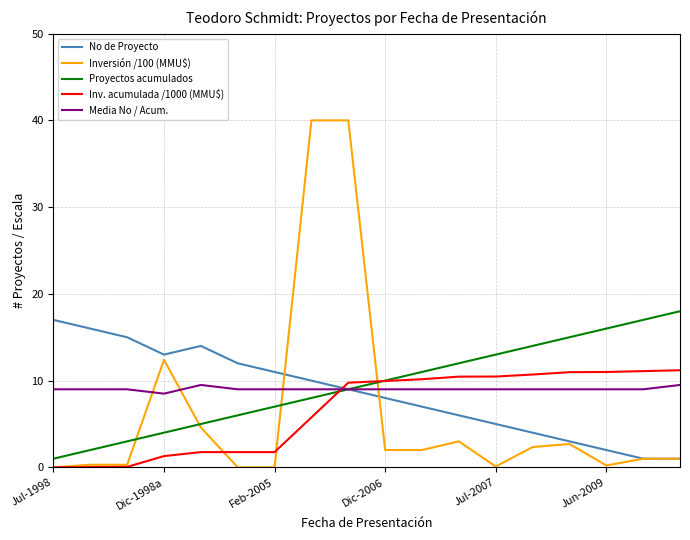

How many times do Inversión /100 (MMU$) and Media No / Acum. cross each other?

4